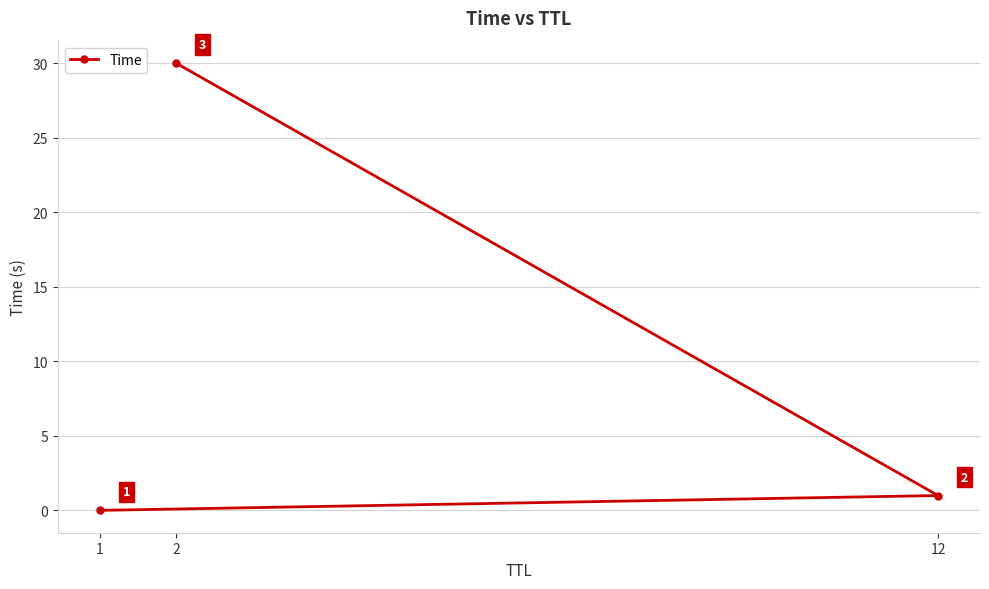

Reading left to right, transcribe all the data shown in this chart.

1=0.0	12=1.0	2=30.0